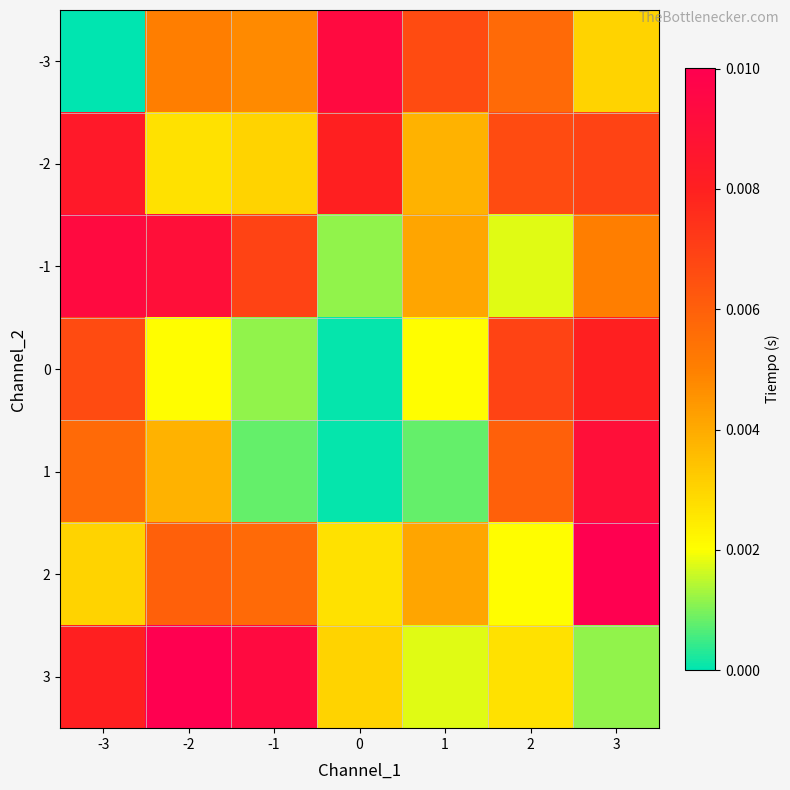

Which series has the largest total across all categories?

-2